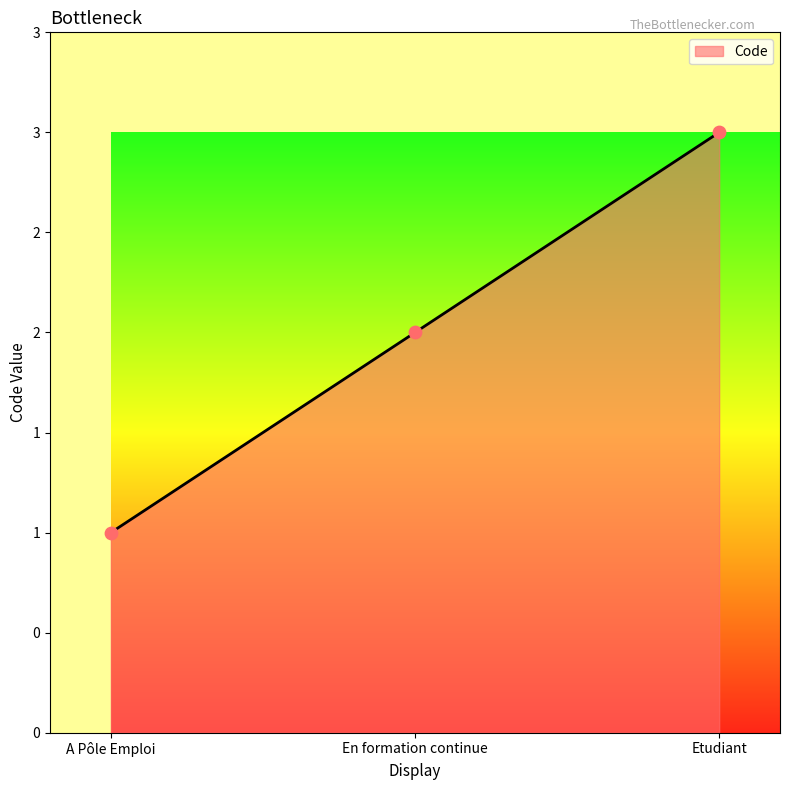

Which has a higher value, A Pôle Emploi or En formation continue?

En formation continue